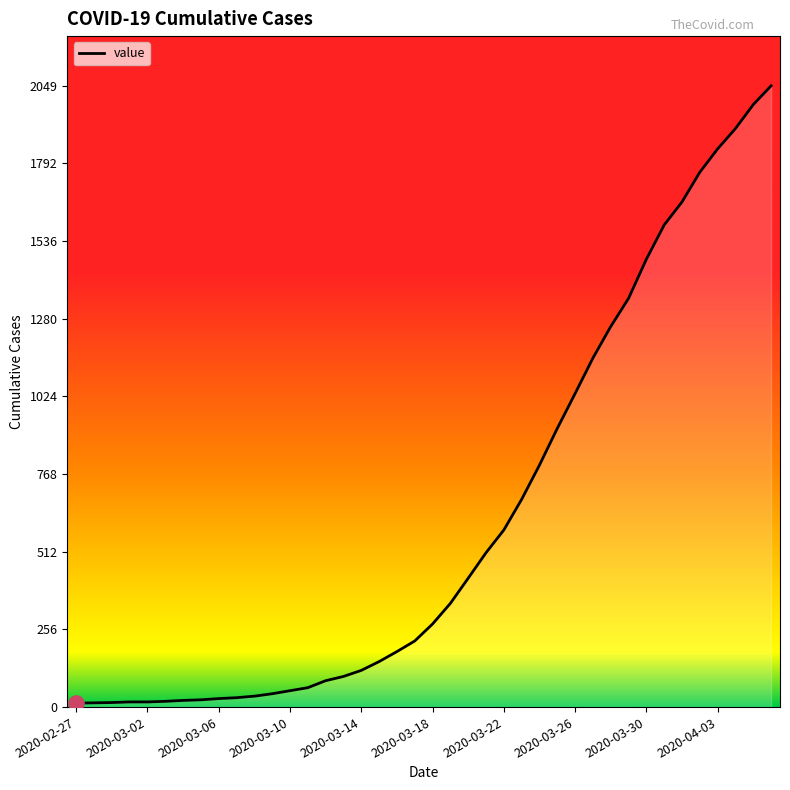

What is the difference between the maximum and minimum values?

2036